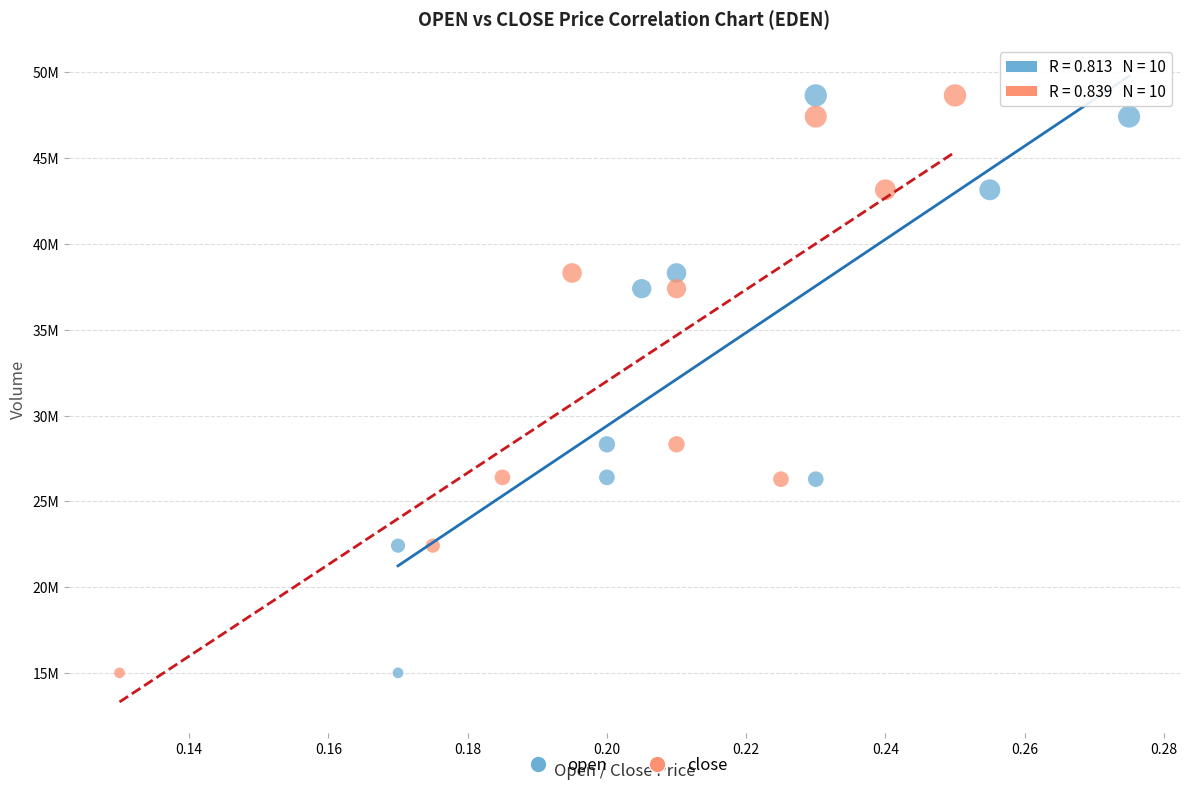

What are all the series names shown in the legend?

open, close